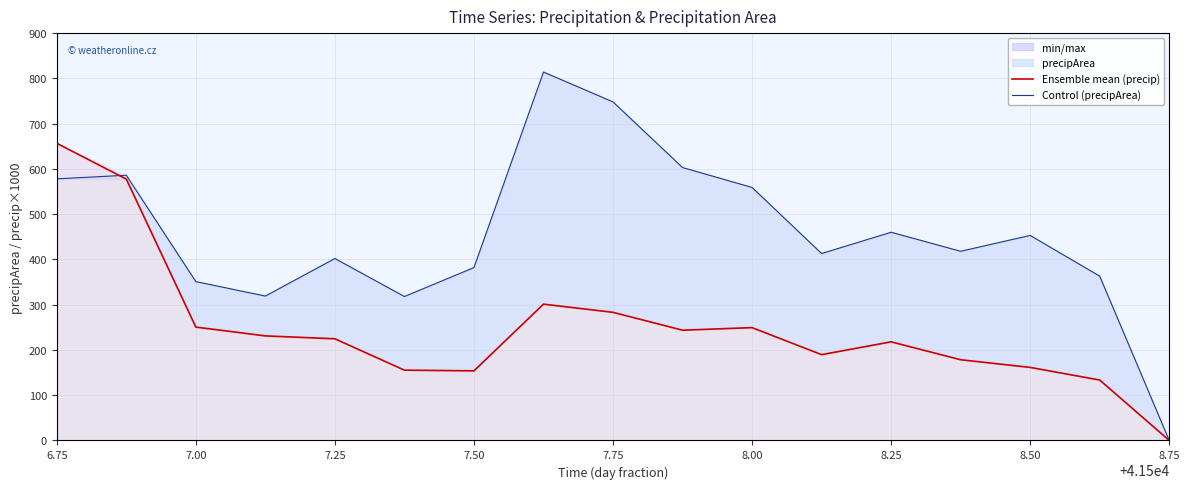

How many times do precipArea_scaled and precip cross each other?

1